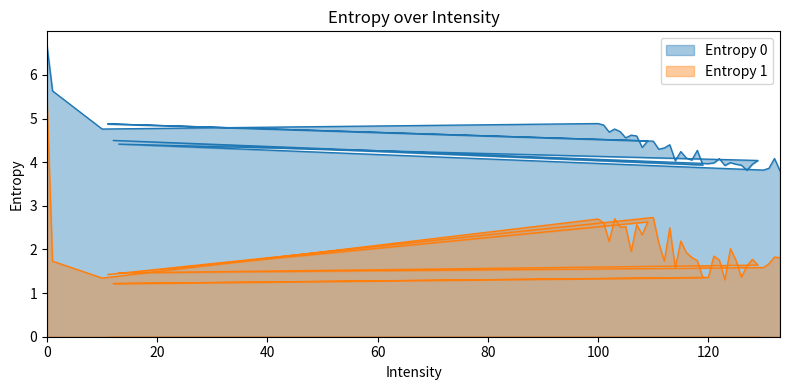

How many values in the Entropy 0 series exceed 4?

28